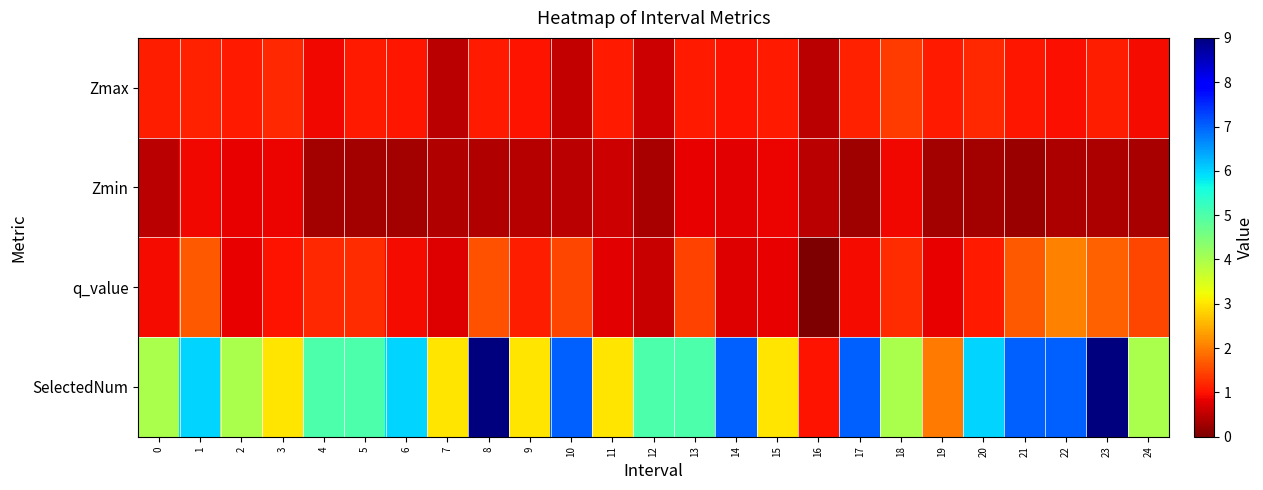

Reading right to left, list all the values displayed in this chart.

Zmax: 24=0.9	23=1.1	22=1.0	21=1.1	20=1.2	19=1.1	18=1.4	17=1.1	16=0.5	15=1.1	14=1.0	13=1.1	12=0.6	11=1.1	10=0.5	9=1.0	8=1.1	7=0.5	6=1.0	5=1.1	4=0.9	3=1.2	2=1.1	1=1.2	0=1.1
Zmin: 24=0.3	23=0.4	22=0.4	21=0.2	20=0.3	19=0.3	18=0.9	17=0.3	16=0.5	15=0.9	14=0.8	13=0.8	12=0.3	11=0.6	10=0.5	9=0.4	8=0.4	7=0.4	6=0.3	5=0.3	4=0.3	3=0.8	2=0.8	1=0.9	0=0.5
q_value: 24=1.5	23=1.7	22=2.0	21=1.7	20=1.1	19=0.8	18=1.3	17=0.9	16=-0.0	15=0.8	14=0.8	13=1.5	12=0.6	11=0.8	10=1.5	9=1.1	8=1.6	7=0.8	6=0.9	5=1.2	4=1.2	3=1.0	2=0.8	1=1.7	0=0.9
SelectedNum: 24=4.0	23=9.0	22=7.0	21=7.0	20=6.0	19=2.0	18=4.0	17=7.0	16=1.0	15=3.0	14=7.0	13=5.0	12=5.0	11=3.0	10=7.0	9=3.0	8=9.0	7=3.0	6=6.0	5=5.0	4=5.0	3=3.0	2=4.0	1=6.0	0=4.0